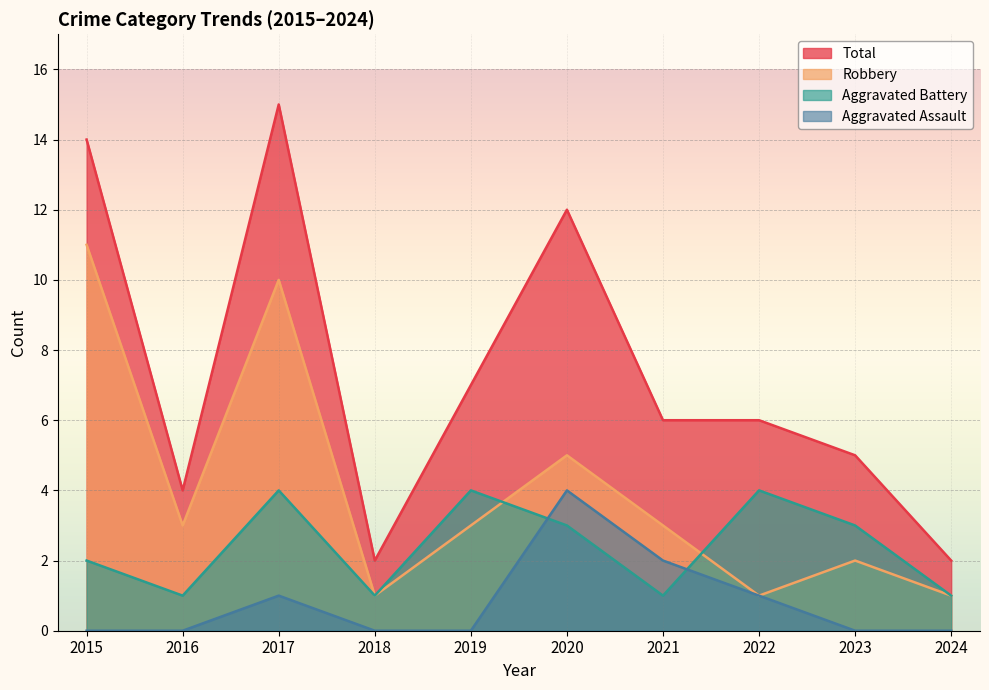

True or false: Robbery has a value of 8 at 2020.

False